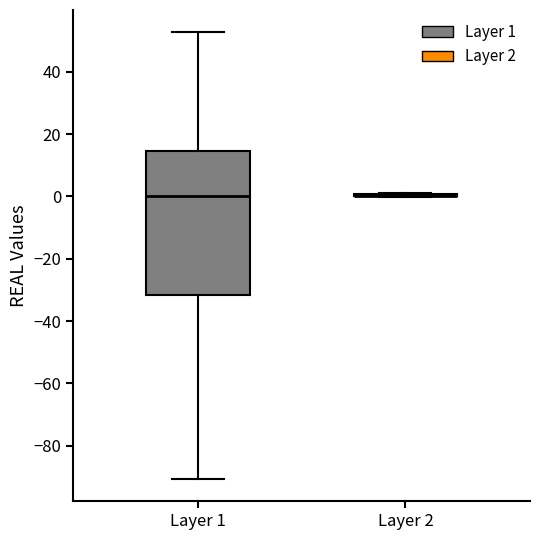

Reading left to right, read every box against the y-axis: the position of its median line, the range the box covers, and the ends of its whiskers. The values are not printed on the chart, so give them approximately, as read against the axis.

Layer 1: median 0, box -32 to 14, whiskers -90 to 52
Layer 2: box collapsed to a line at 0, whiskers 0 to 0